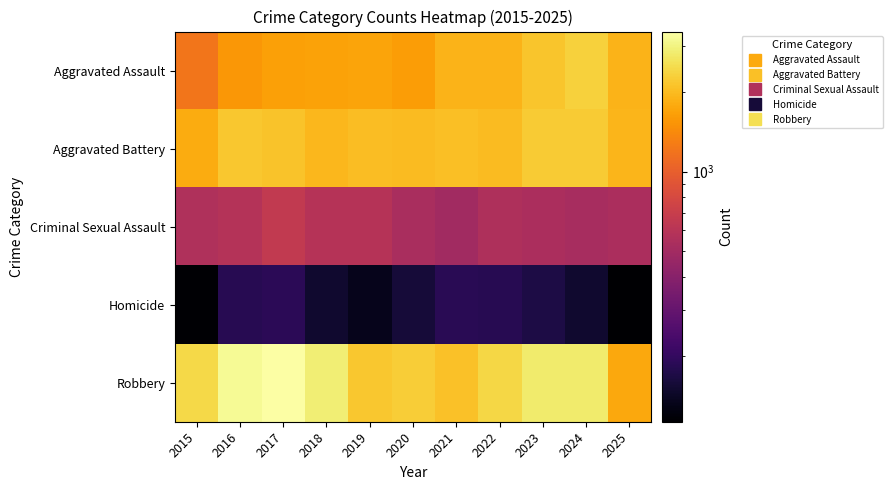

At how many categories does at least one series exceed 183?

11